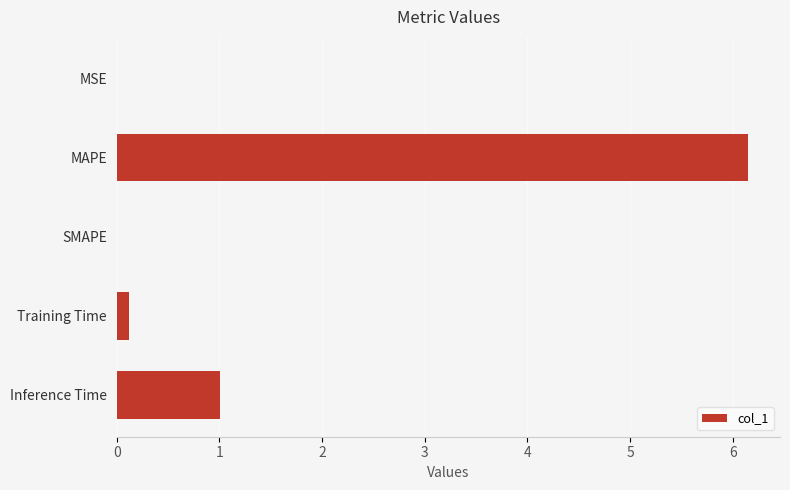

What is the greatest value displayed?

6.2